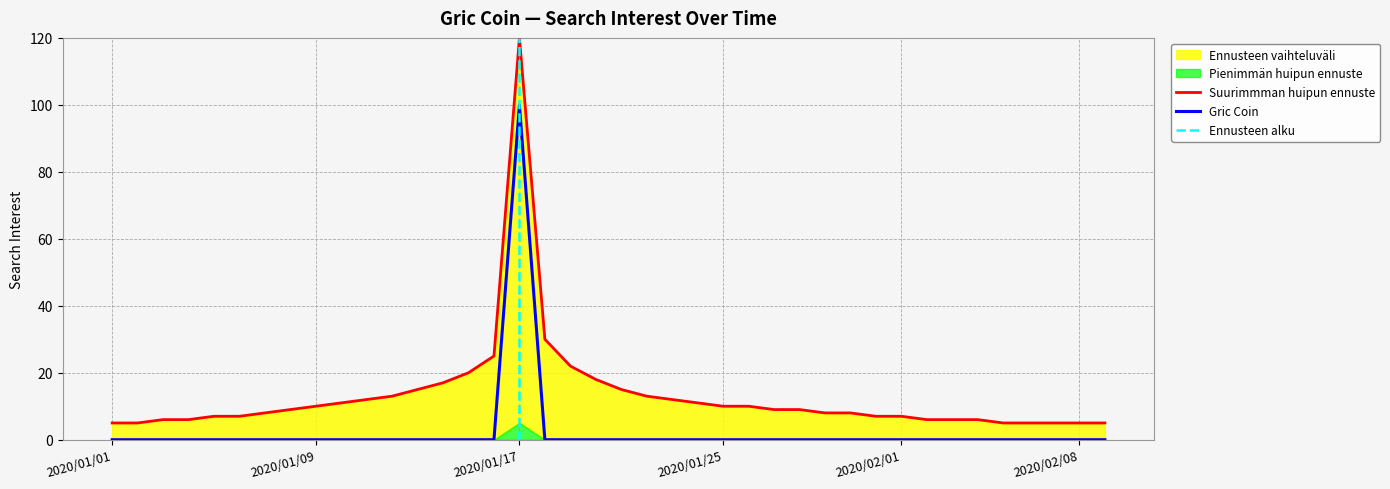

Reading right to left, extract all data points from this chart.

Gric Coin: 2020/02/09=0	2020/02/08=0	2020/02/07=0	2020/02/06=0	2020/02/05=0	2020/02/04=0	2020/02/03=0	2020/02/02=0	2020/02/01=0	2020/01/31=0	2020/01/30=0	2020/01/29=0	2020/01/28=0	2020/01/27=0	2020/01/26=0	2020/01/25=0	2020/01/24=0	2020/01/23=0	2020/01/22=0	2020/01/21=0	2020/01/20=0	2020/01/19=0	2020/01/18=0	2020/01/17=100	2020/01/16=0	2020/01/15=0	2020/01/14=0	2020/01/13=0	2020/01/12=0	2020/01/11=0	2020/01/10=0	2020/01/09=0	2020/01/08=0	2020/01/07=0	2020/01/06=0	2020/01/05=0	2020/01/04=0	2020/01/03=0	2020/01/02=0	2020/01/01=0
Upper bound: 2020/02/09=5	2020/02/08=5	2020/02/07=5	2020/02/06=5	2020/02/05=5	2020/02/04=6	2020/02/03=6	2020/02/02=6	2020/02/01=7	2020/01/31=7	2020/01/30=8	2020/01/29=8	2020/01/28=9	2020/01/27=9	2020/01/26=10	2020/01/25=10	2020/01/24=11	2020/01/23=12	2020/01/22=13	2020/01/21=15	2020/01/20=18	2020/01/19=22	2020/01/18=30	2020/01/17=120	2020/01/16=25	2020/01/15=20	2020/01/14=17	2020/01/13=15	2020/01/12=13	2020/01/11=12	2020/01/10=11	2020/01/09=10	2020/01/08=9	2020/01/07=8	2020/01/06=7	2020/01/05=7	2020/01/04=6	2020/01/03=6	2020/01/02=5	2020/01/01=5